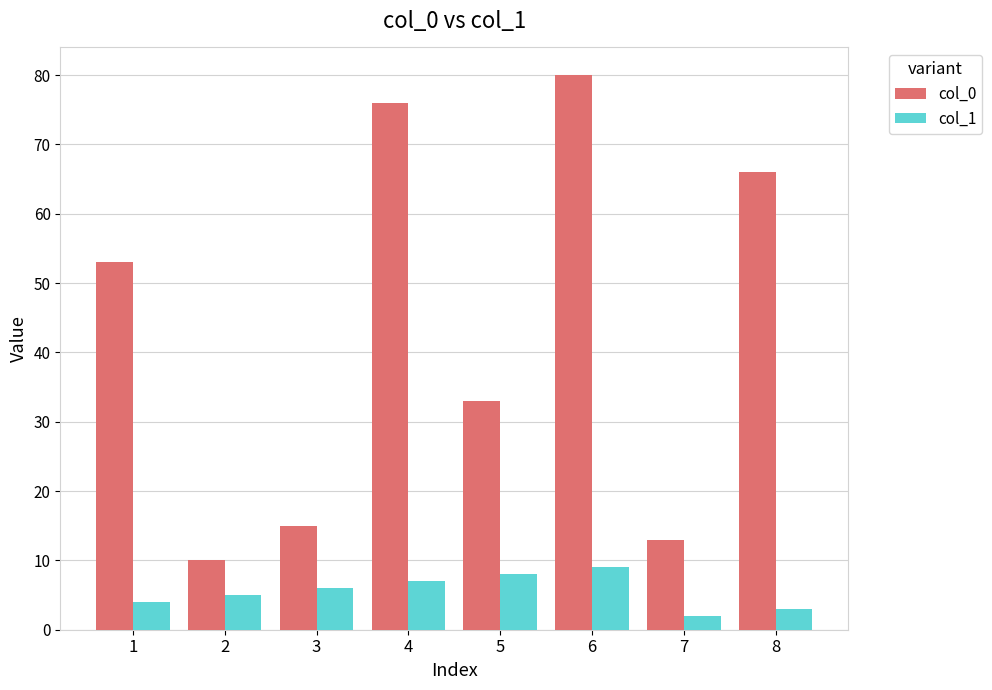

How many data points in col_1 are less than 6?

4